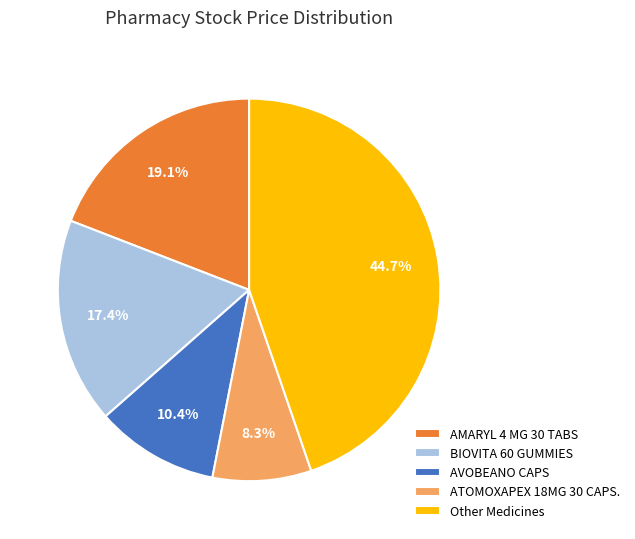

To the nearest percent, what is the difference between the largest and smallest slice percentages?

36%